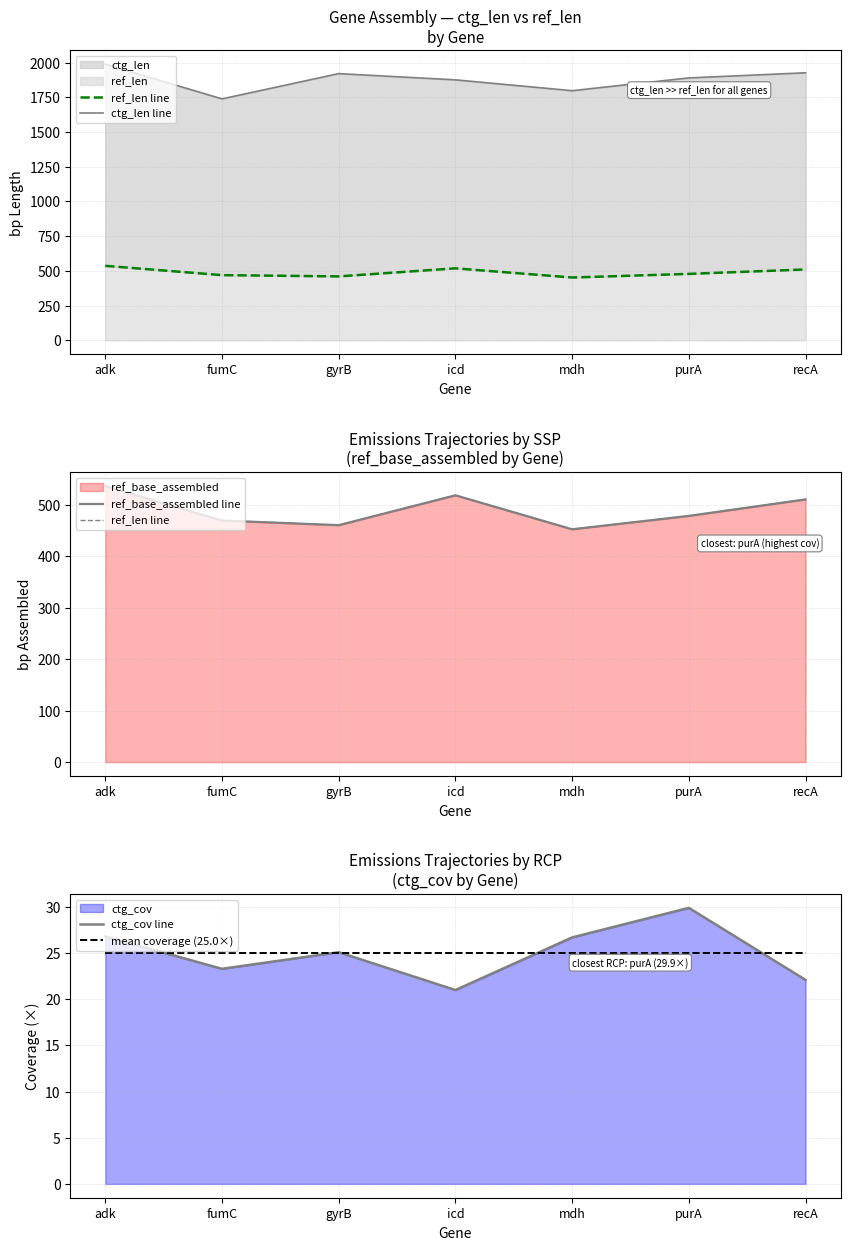

What is the difference between the maximum and minimum values in the ctg_cov line series?

8.9